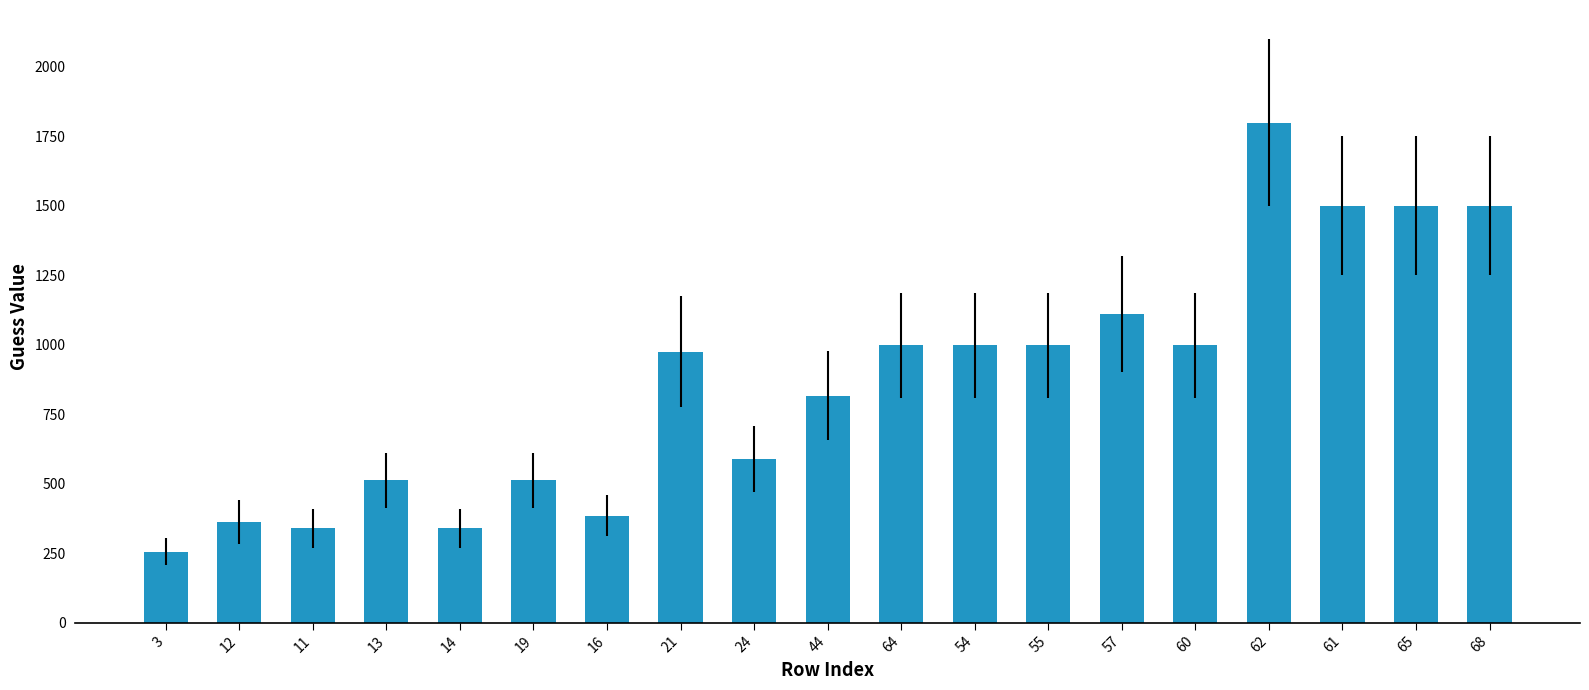

What is the difference between the maximum and minimum values?

1543.7